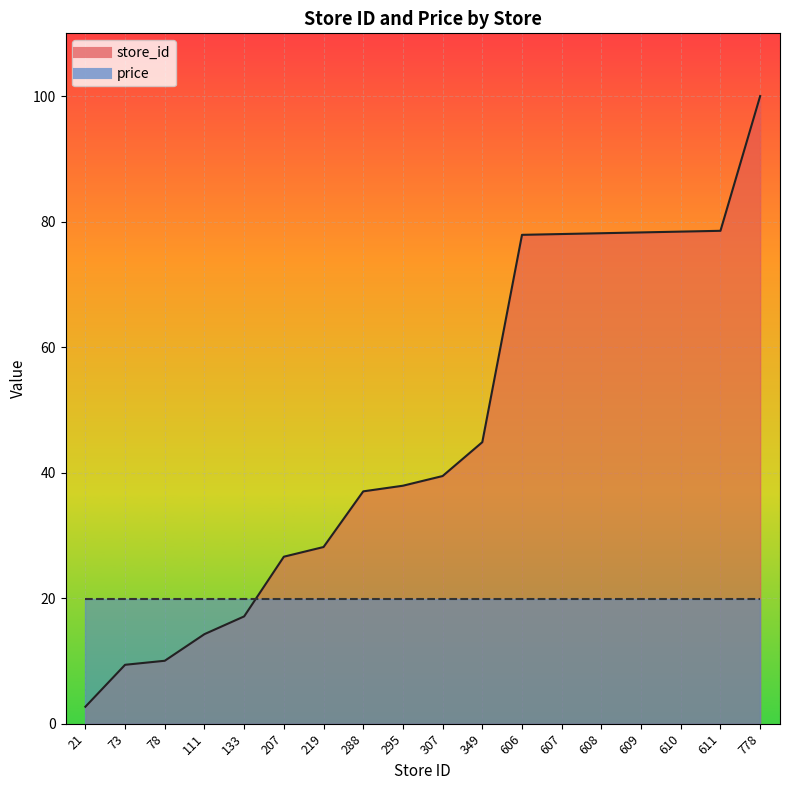

What is the difference between the second highest and second lowest values?

69.2